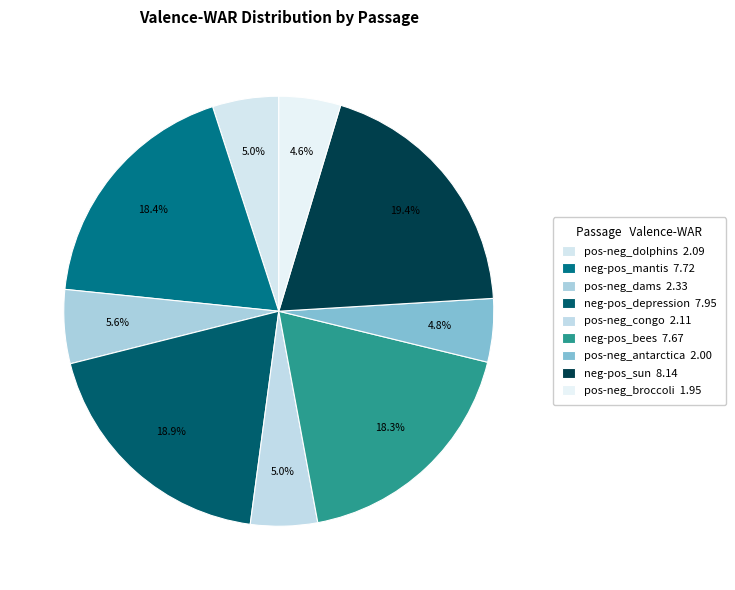

Does pos-neg_dams account for over 50% of the chart?

No